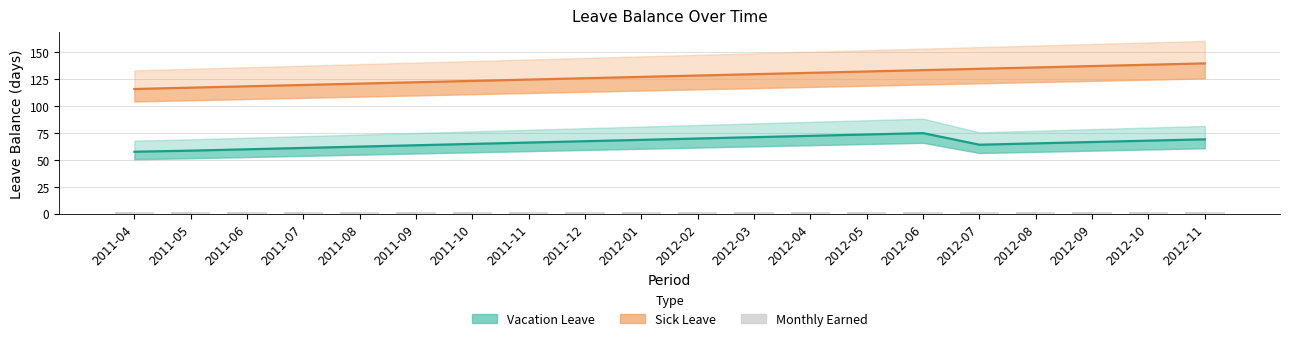

What value does the VL Monthly Earned series have at 2011-10?

1.2